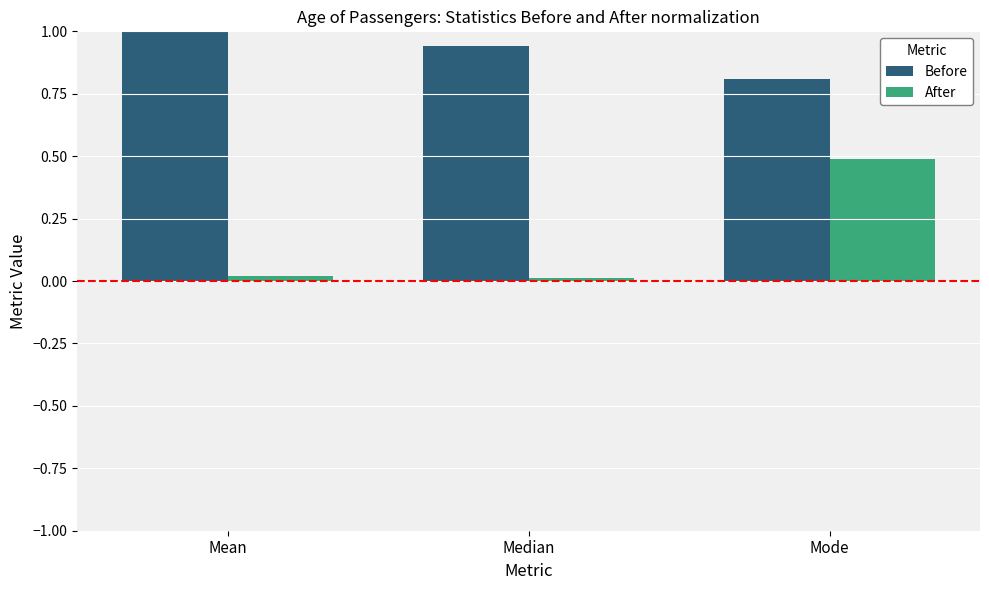

At how many categories does at least one series exceed 0?

3